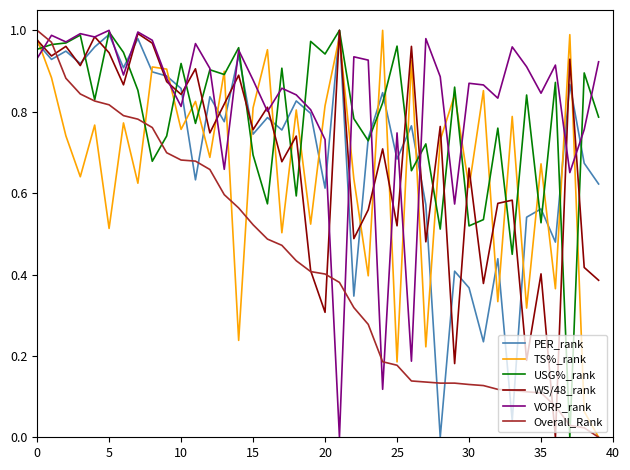

The PER_rank series shows 0.3 at 25. True or false?

False